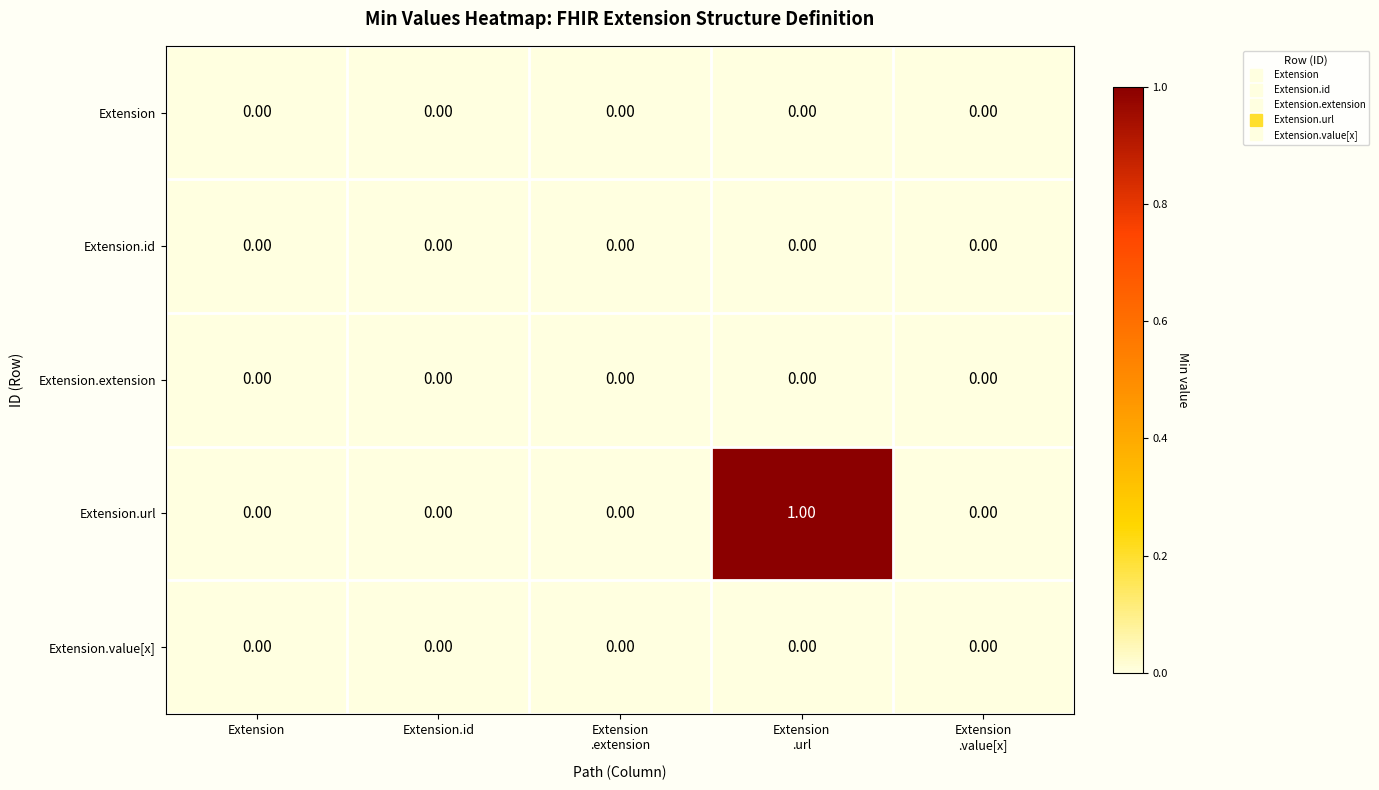

Count the number of data series in this chart.

5